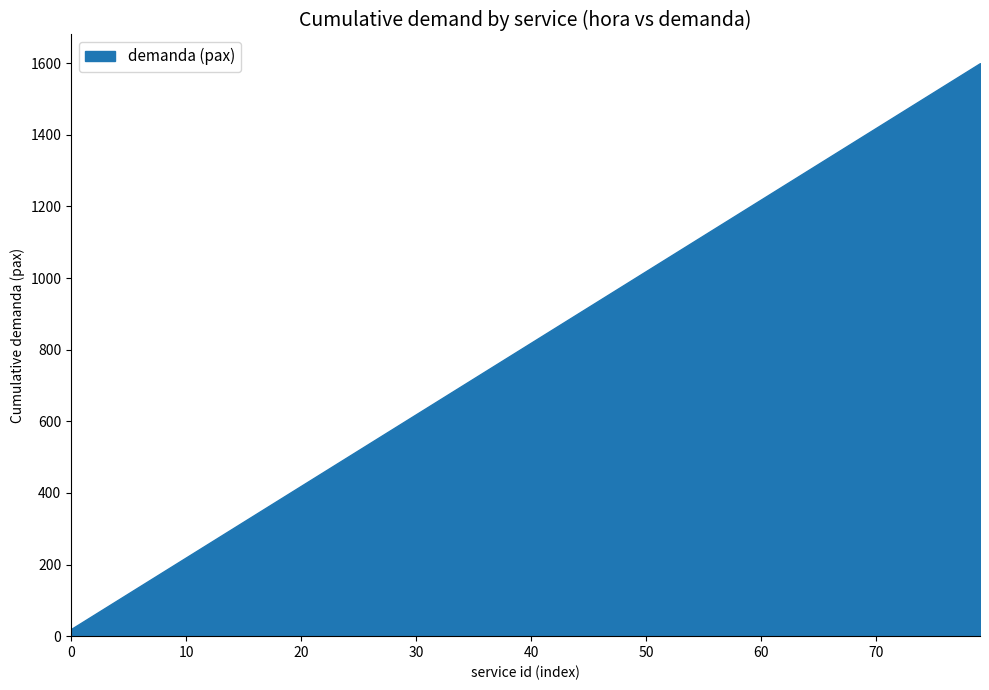

What is the difference between the maximum and minimum values?

1580